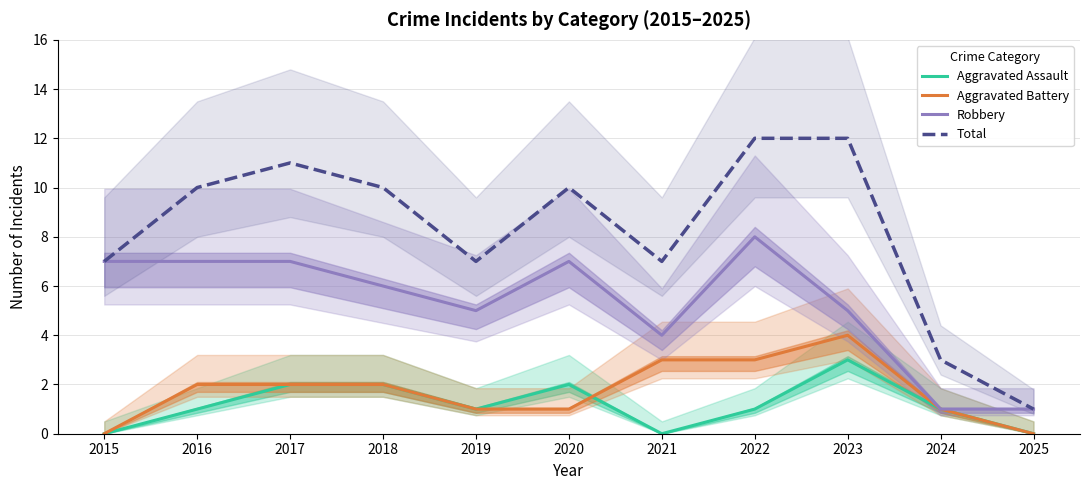

Is it true that Aggravated Battery equals 0 at 2025?

True